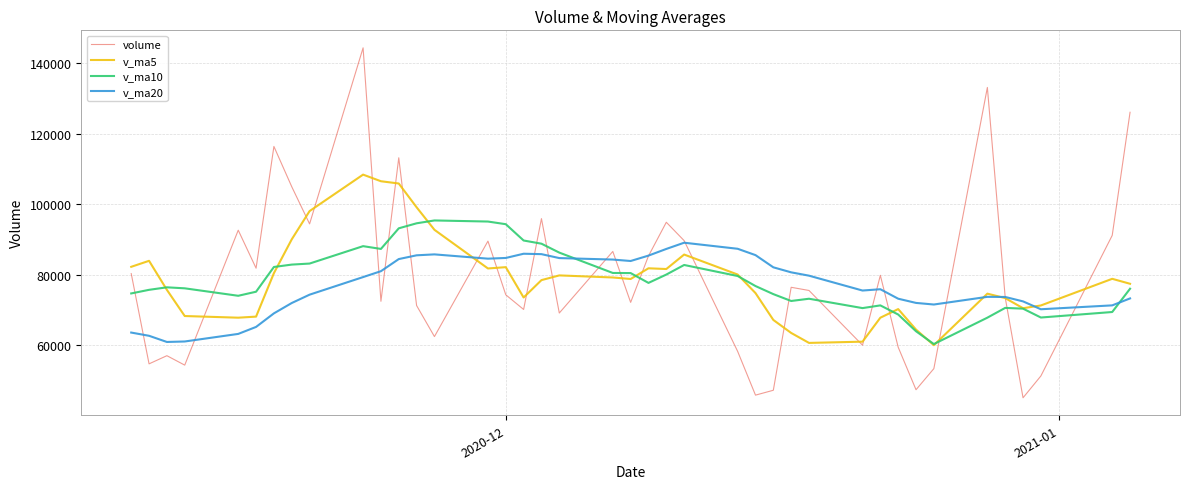

What is the minimum value shown in the chart?

45085.3